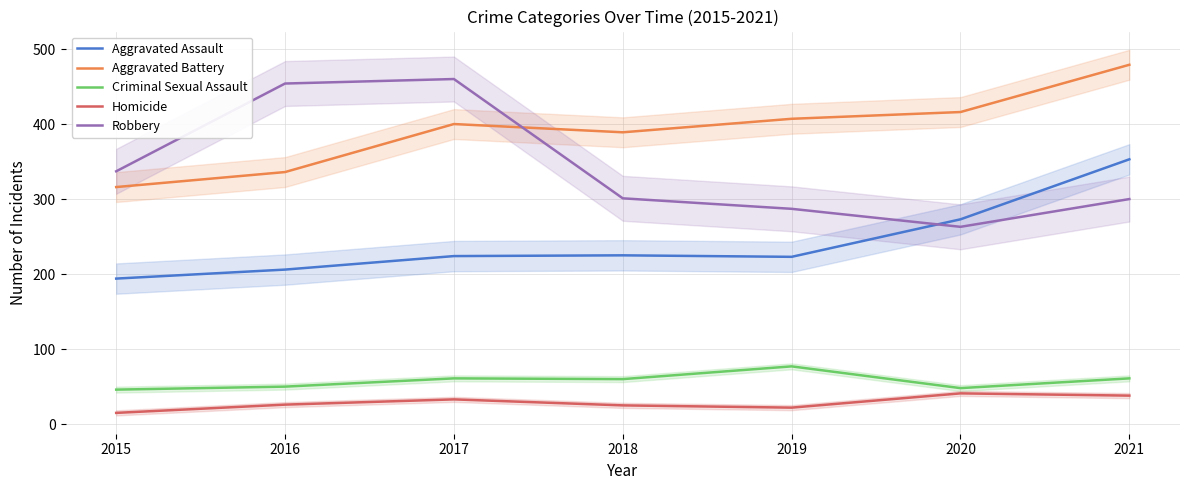

Reading left to right, what are all the values shown in this chart?

Aggravated Assault: 2015=194	2016=206	2017=224	2018=225	2019=223	2020=273	2021=353
Aggravated Battery: 2015=316	2016=336	2017=400	2018=389	2019=407	2020=416	2021=479
Criminal Sexual Assault: 2015=46	2016=50	2017=61	2018=60	2019=77	2020=48	2021=61
Homicide: 2015=15	2016=26	2017=33	2018=25	2019=22	2020=41	2021=38
Robbery: 2015=337	2016=454	2017=460	2018=301	2019=287	2020=263	2021=300